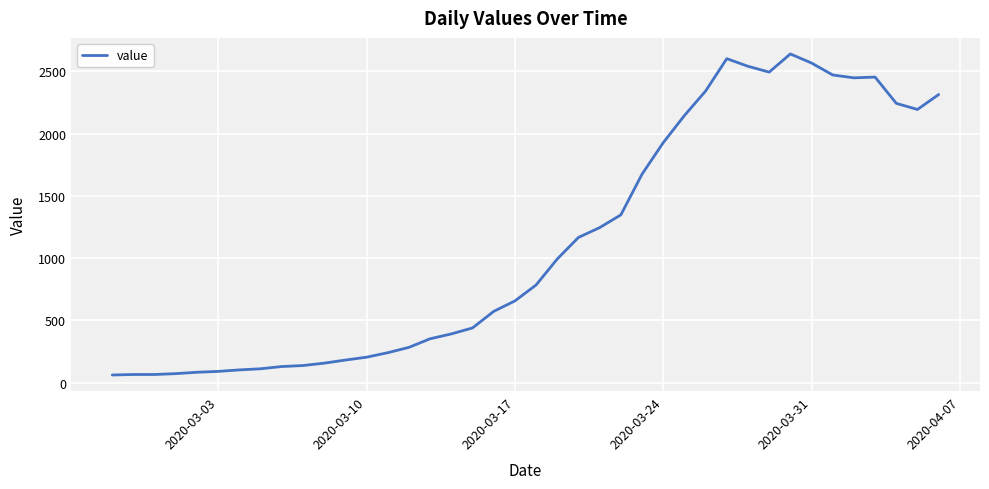

What is the difference between the maximum and minimum values?

2579